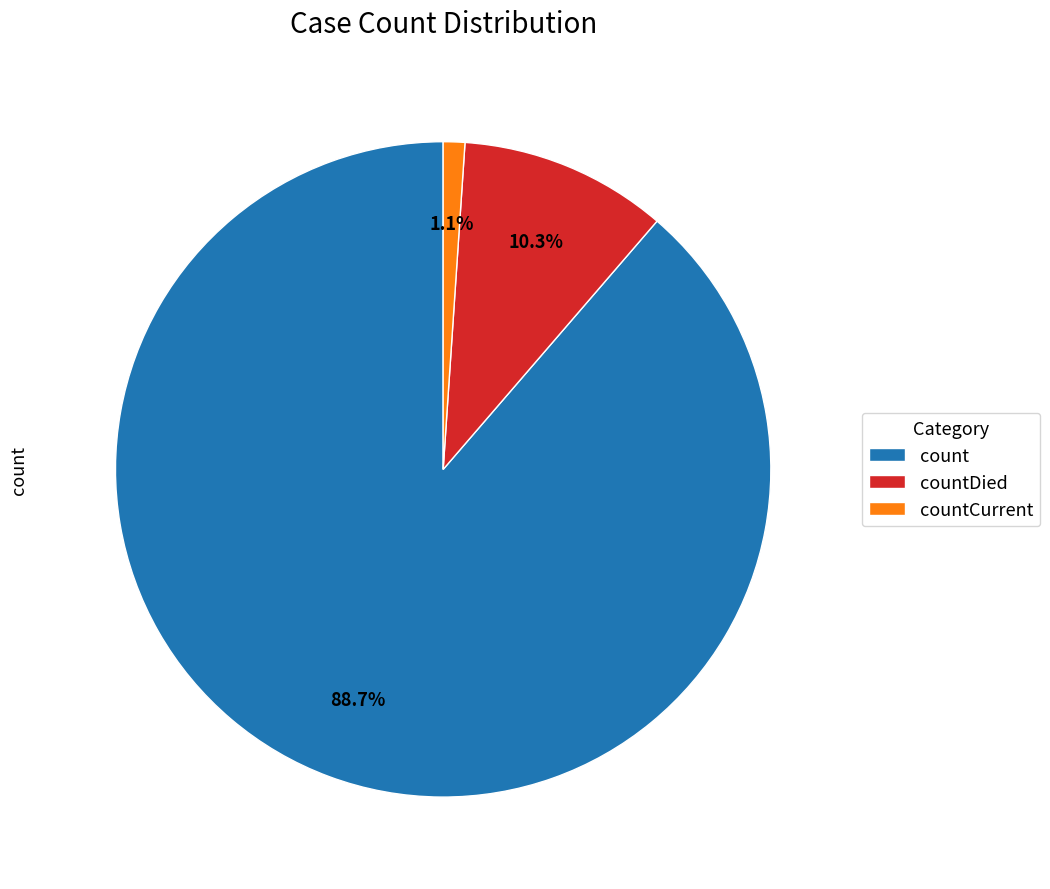

Between countDied and countCurrent, which is larger?

countDied